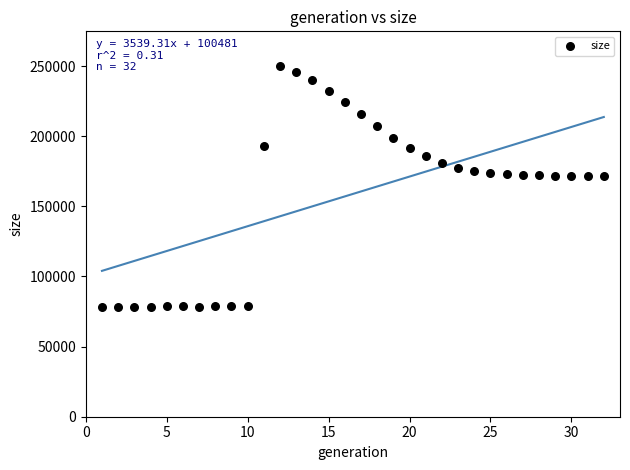

What is the range of Y values (max minus min)?

171600